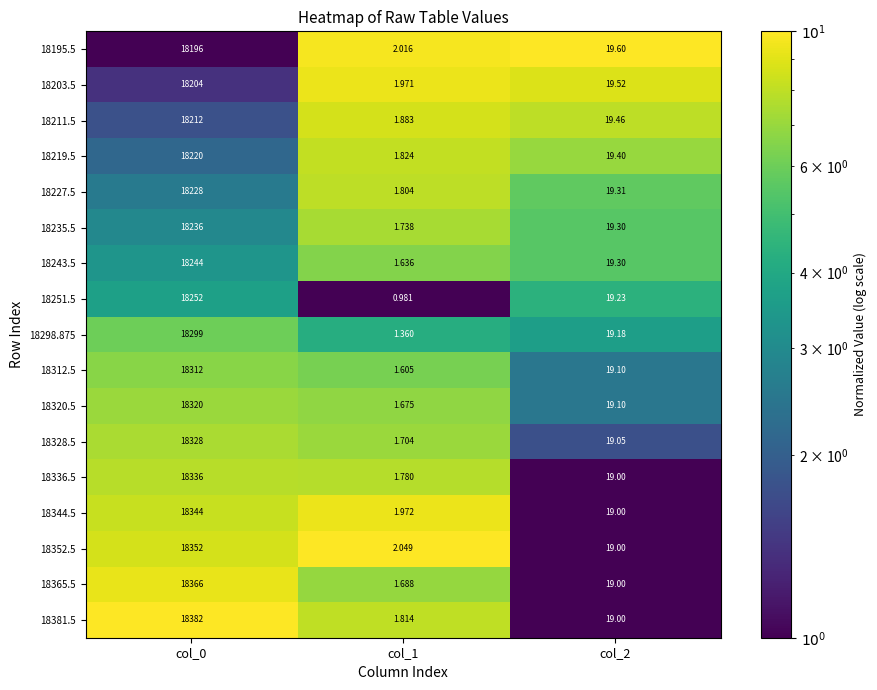

Is the value of 18328.5 at col_0 greater than the value of 18336.5 at col_1?

Yes